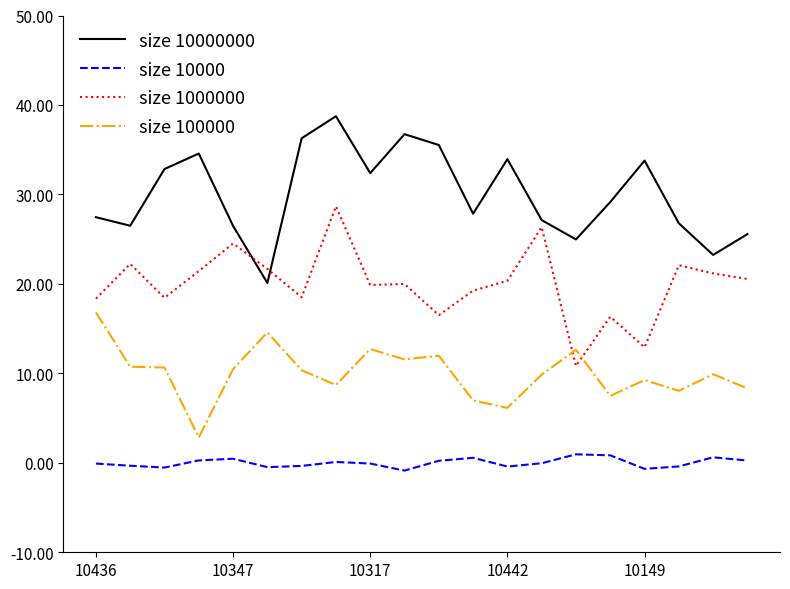

In size 100000, how many points are higher than both neighbors (excluding endpoints)?

6